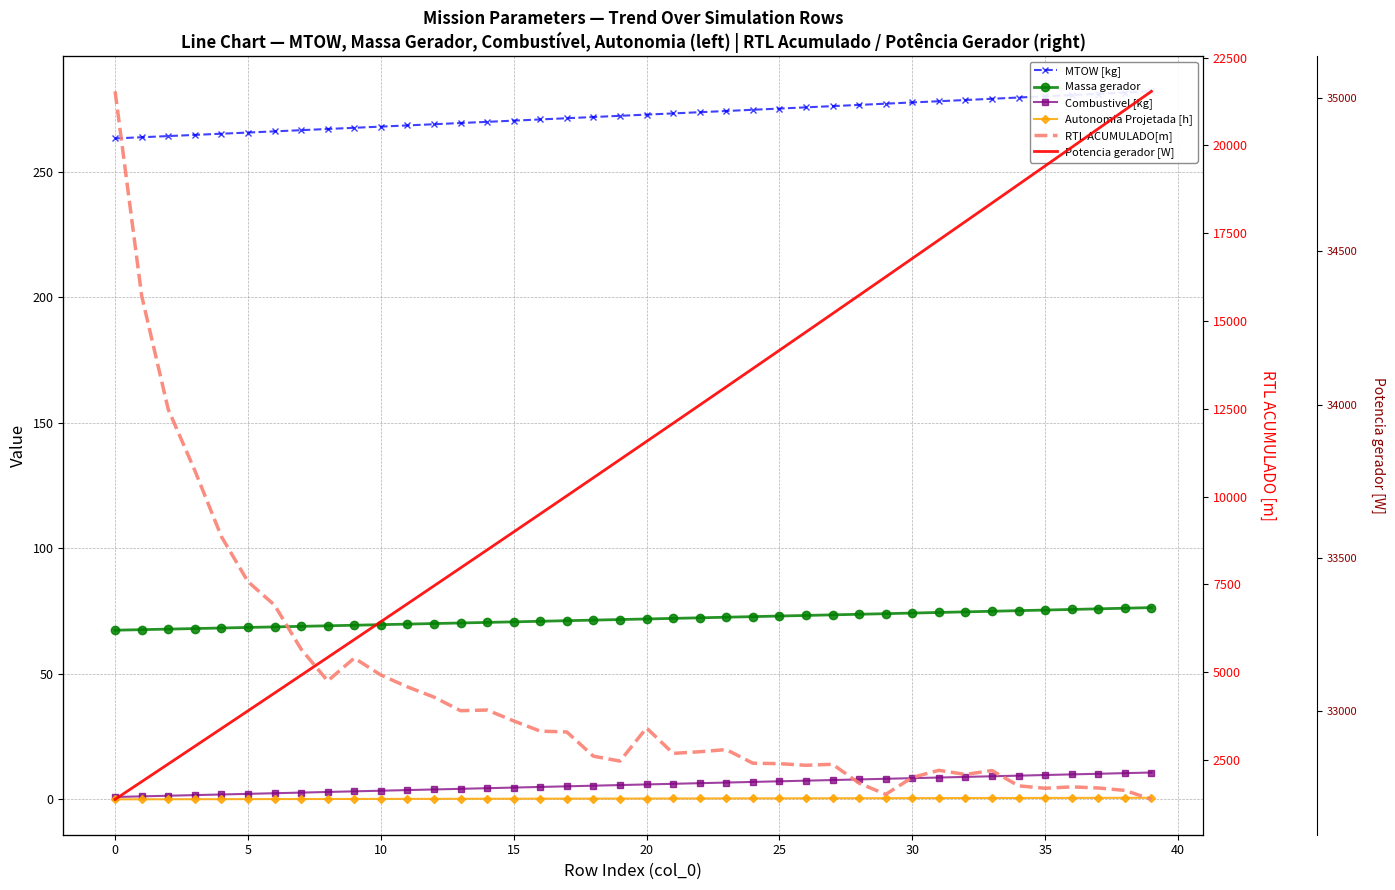

True or false: RTL ACUMULADO[m] has more than 2 interior local peaks.

True